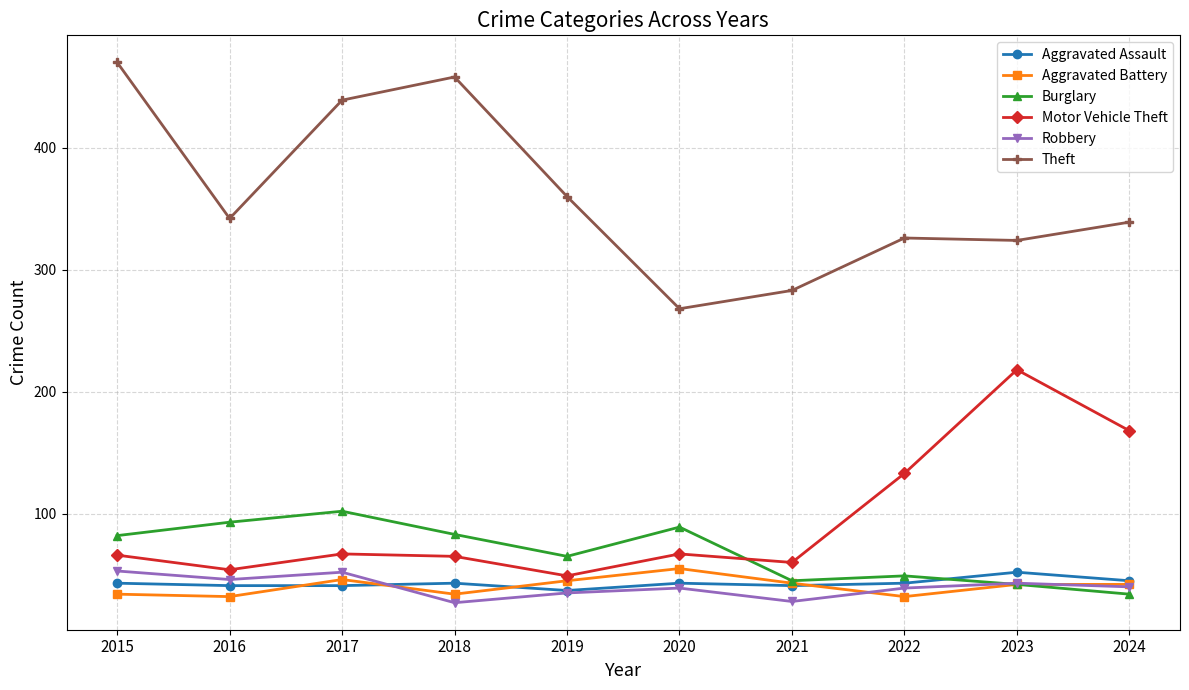

What is the difference between the highest and lowest values at 2018?

431